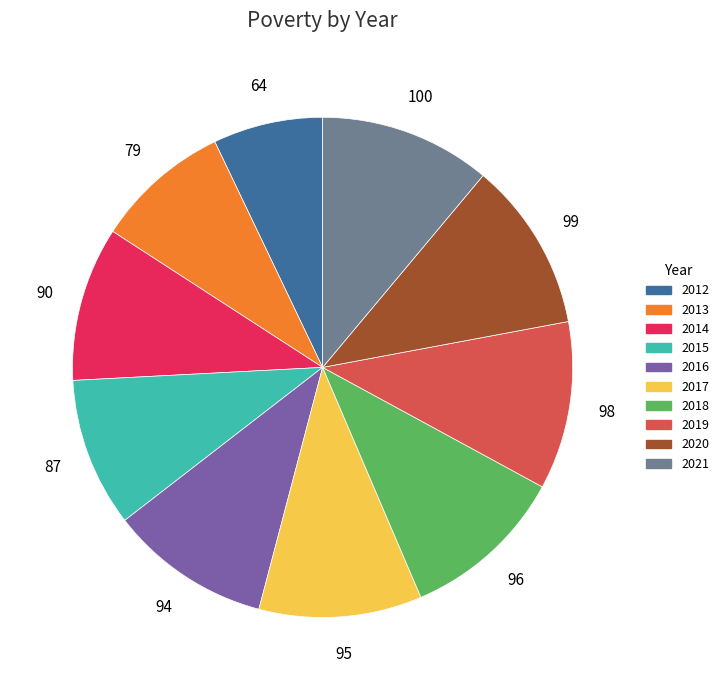

The 2020 slice represents 11% of the pie. True or false?

True